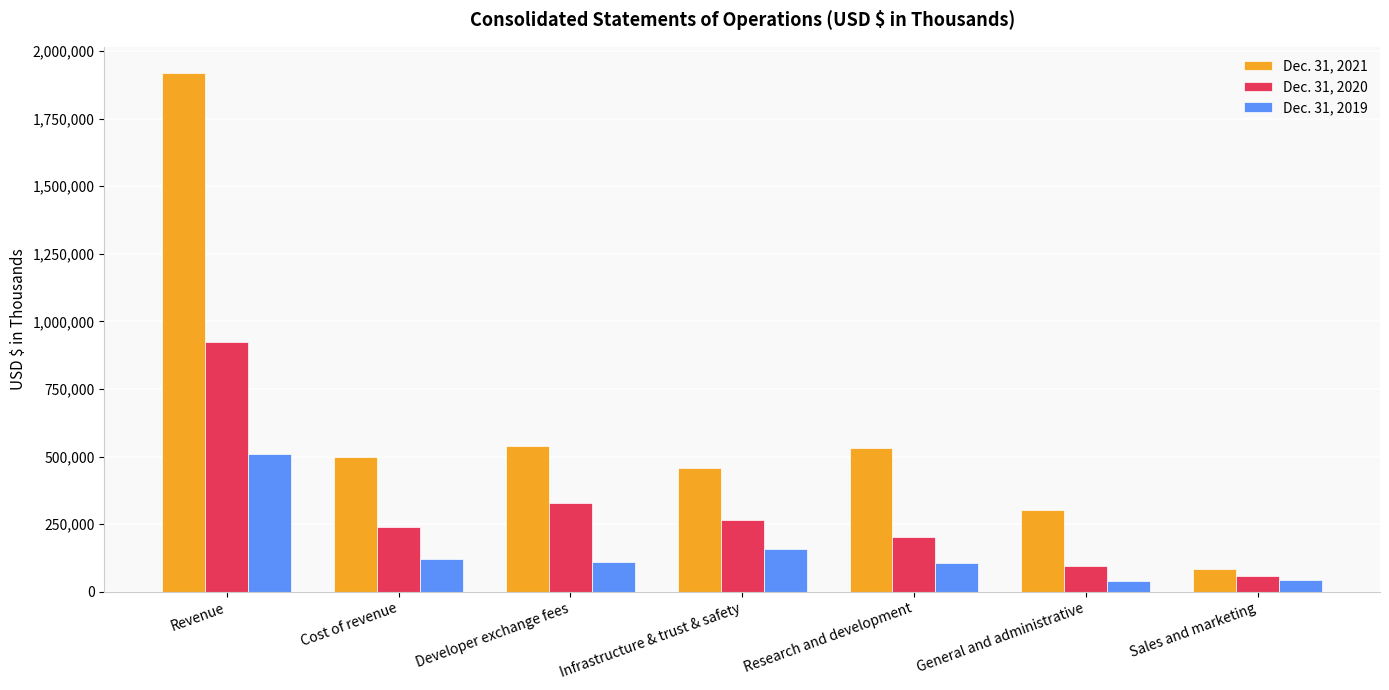

What is the total value across all series at Developer exchange fees?

979037